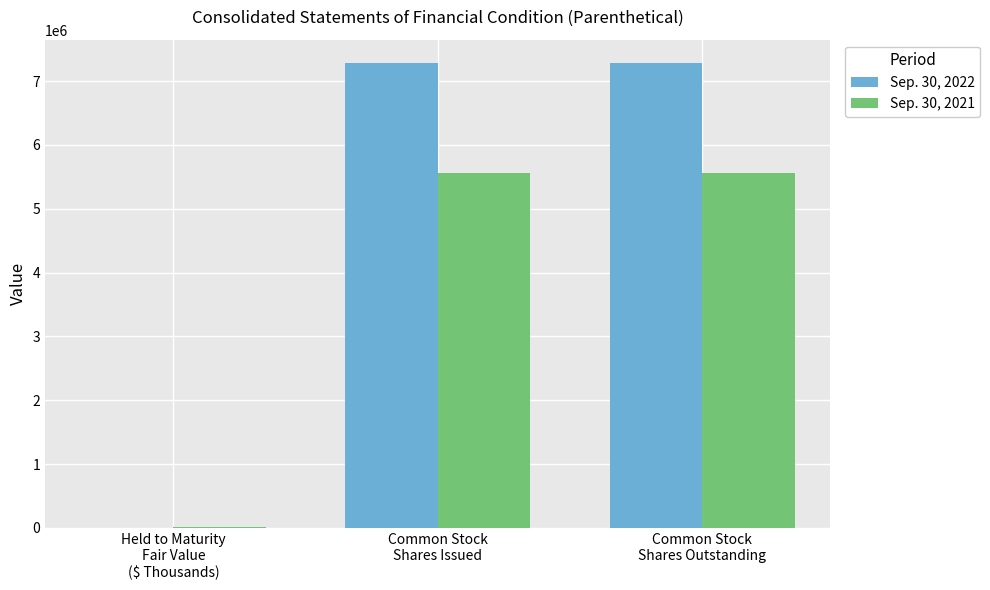

How many distinct data groups are displayed?

2